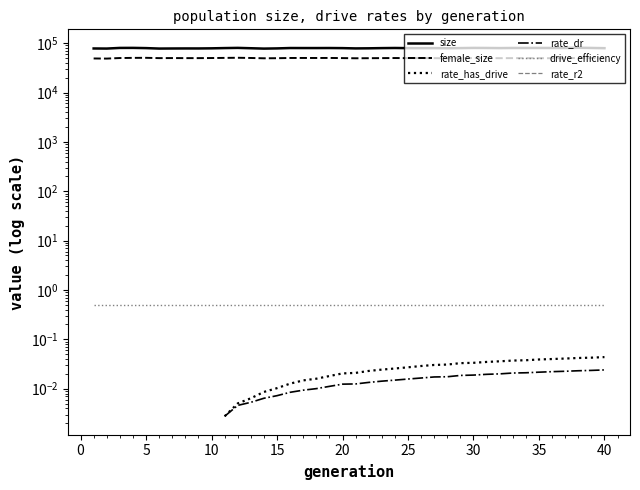

What is the lowest value of the female_size series?

48713.0